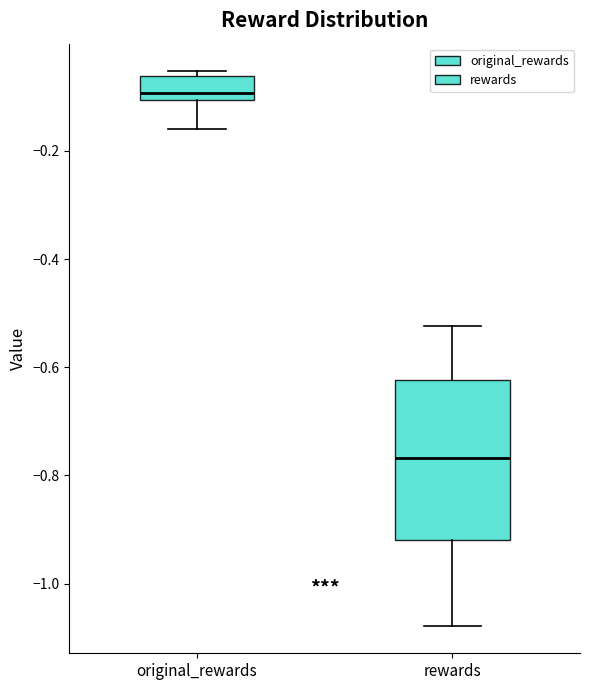

Reading left to right, transcribe this box plot: for each box, give where its median line is, the range the box spans, and where its two whiskers end, as read against the y-axis. The values are not printed on the chart, so give them approximately, as read against the axis.

original_rewards: median -0.10 (just above the box's lower edge), box -0.10 to -0.06, whiskers -0.16 to -0.06 (just above the box's upper edge)
rewards: median -0.76, box -0.92 to -0.62, whiskers -1.08 to -0.52